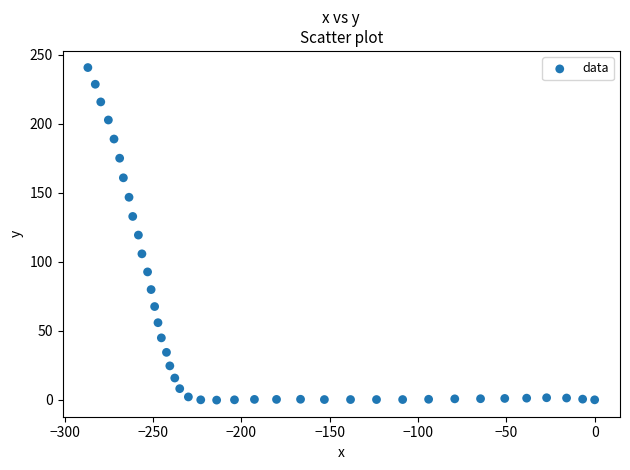

What is the range of Y values (max minus min)?

241.0